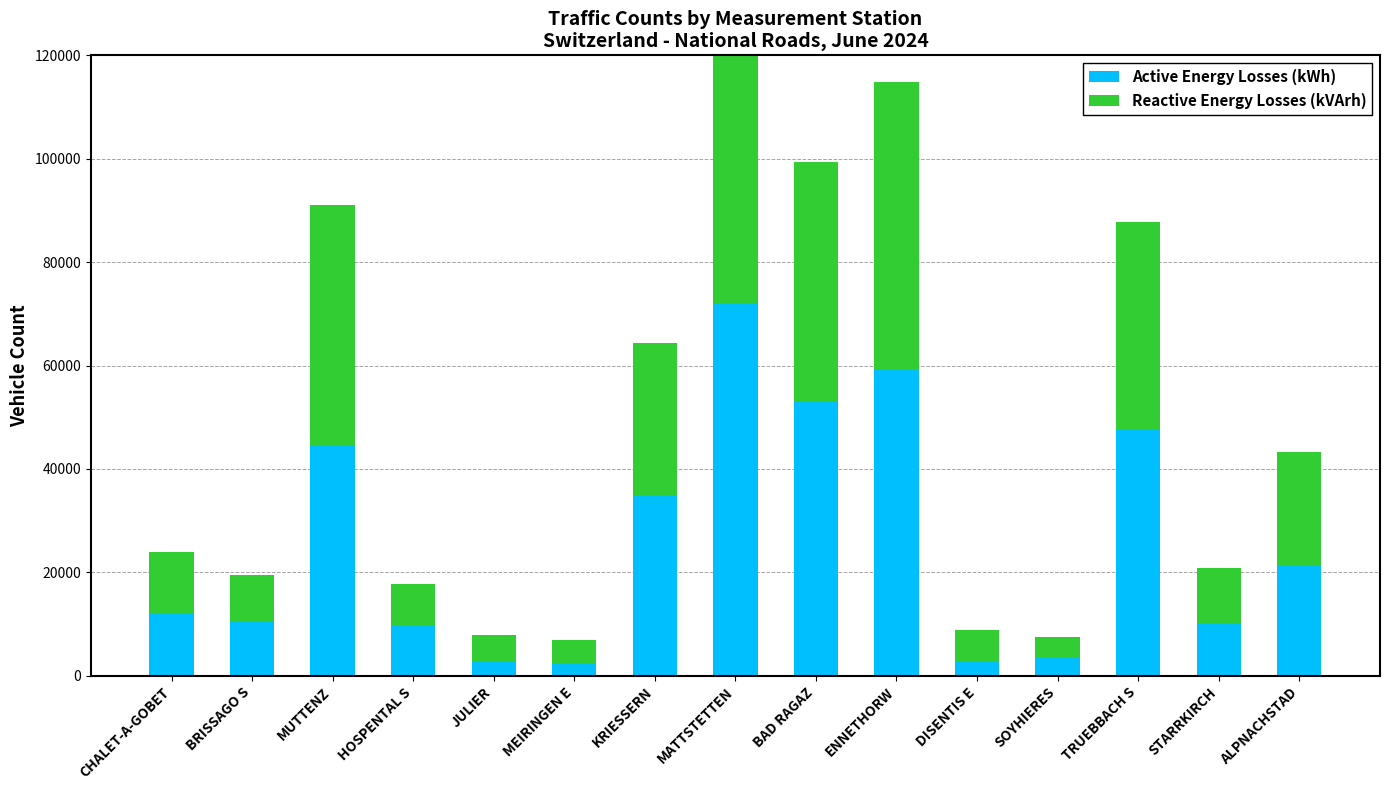

Rank the series by their average value, from lowest to highest.

Reactive Energy Losses (kVArh), Active Energy Losses (kWh)